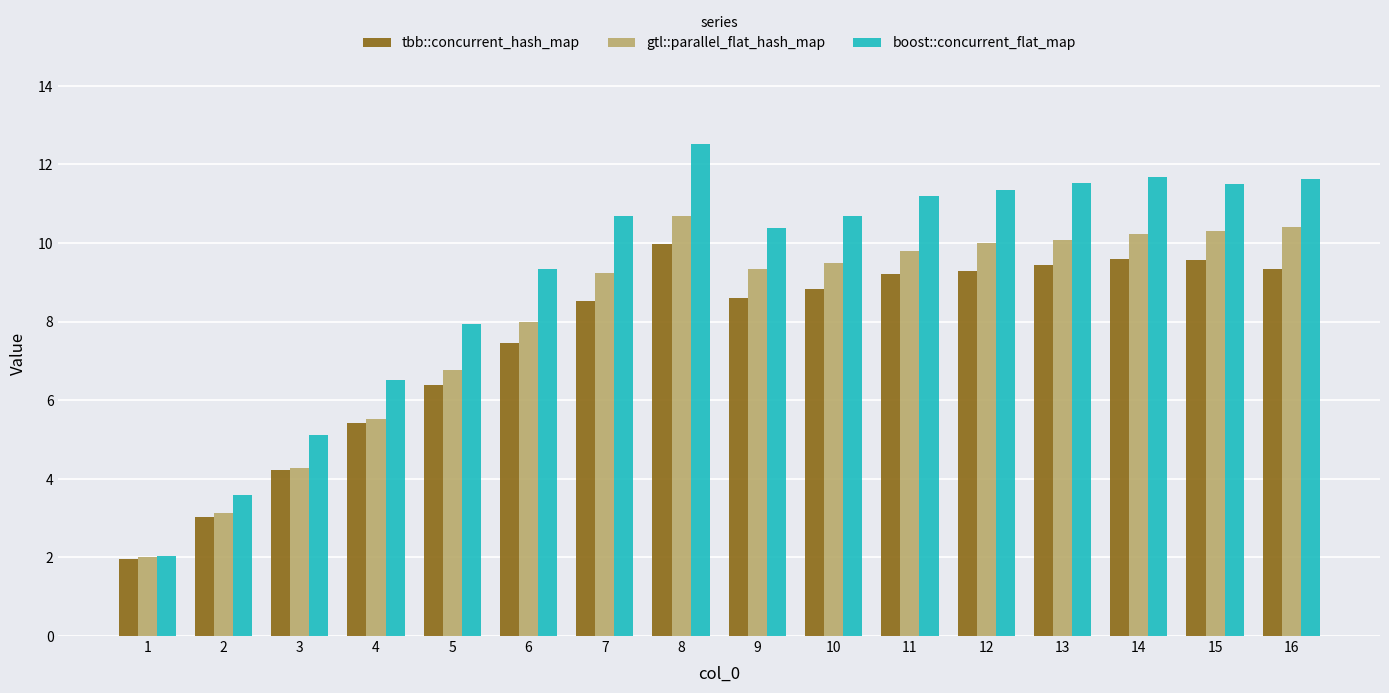

Where is gtl::parallel_flat_hash_map nearest to the value 6?

4